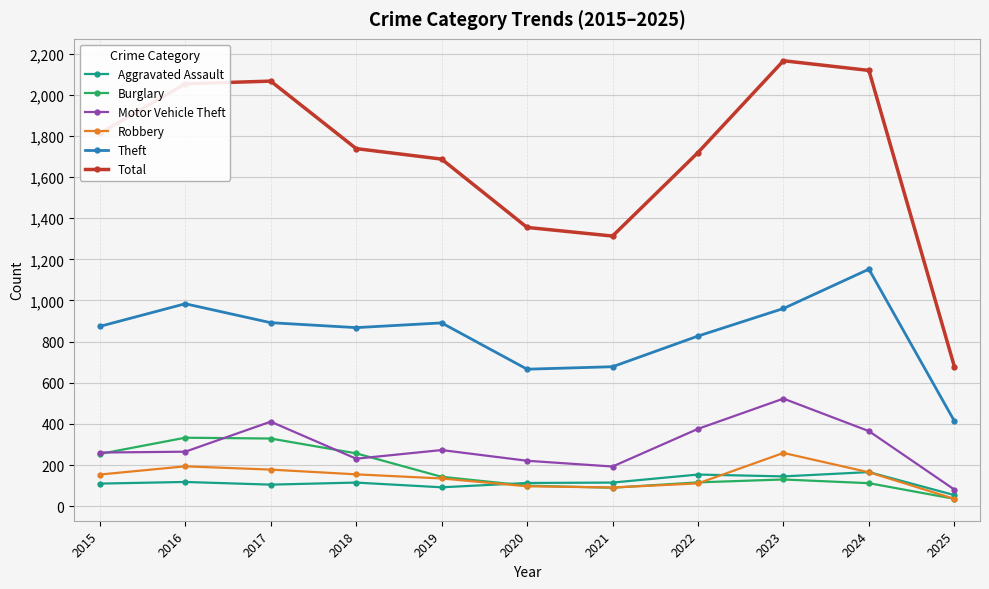

In Burglary, how many points are lower than both neighbors (excluding endpoints)?

1